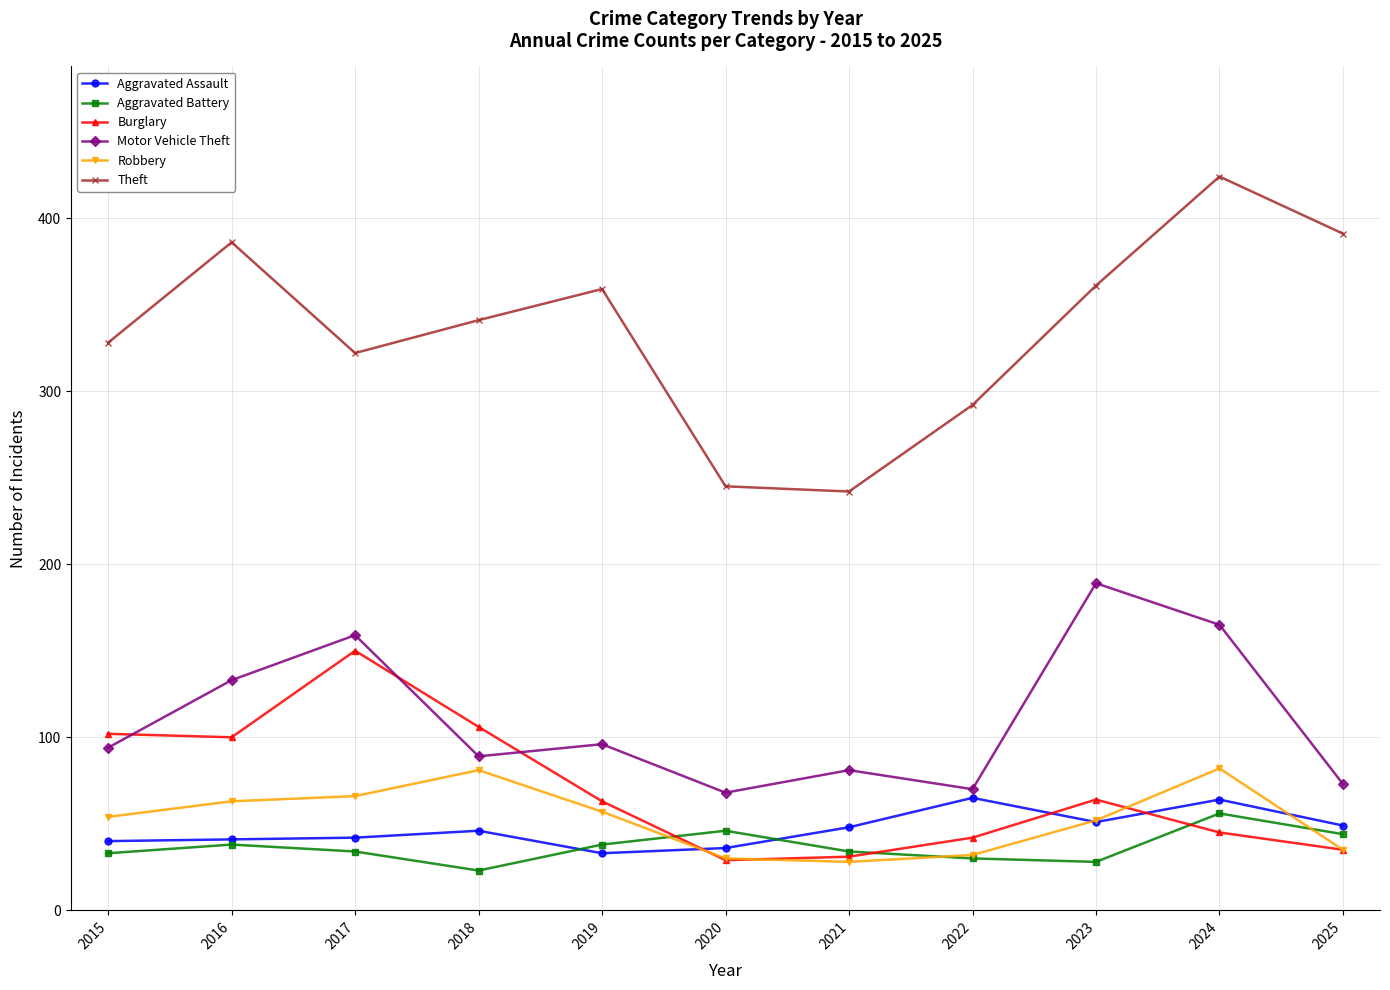

What is the maximum value for Aggravated Battery?

56